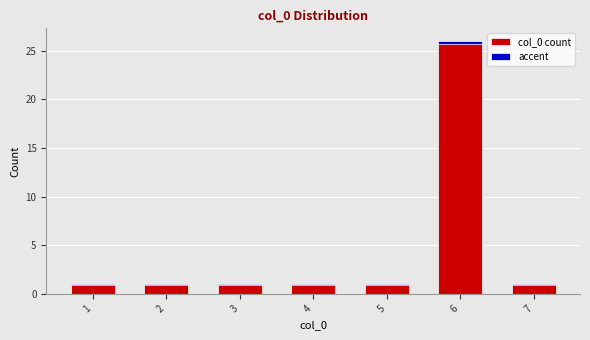

At how many categories does at least one series exceed 16?

1